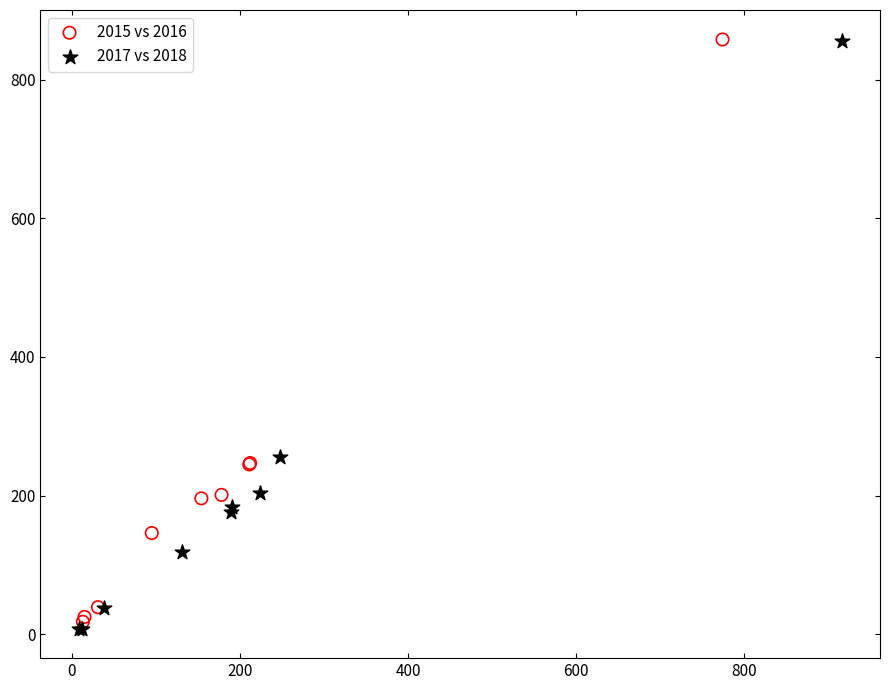

Which series has the largest Y range (max minus min)?

2017 vs 2018